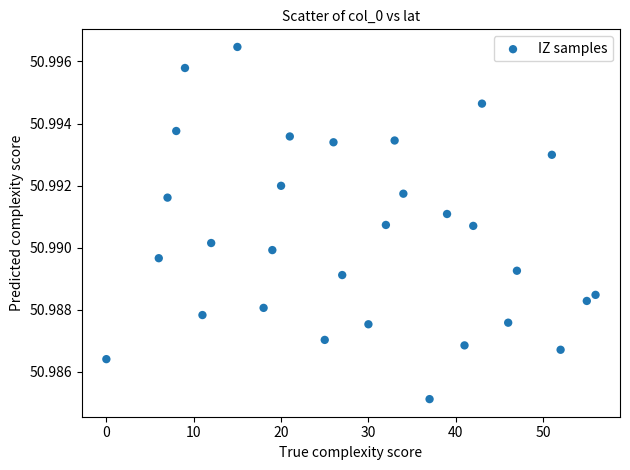

What is the range of X values (max minus min)?

56.0